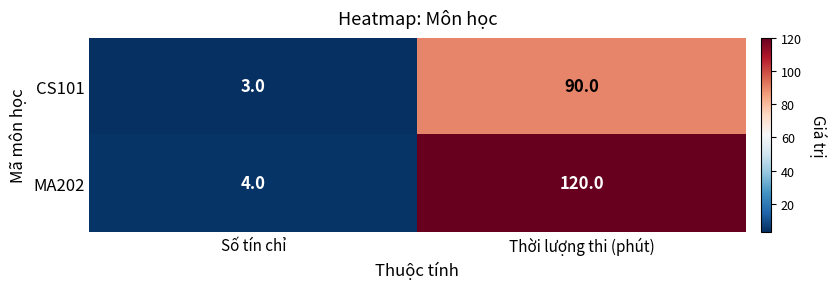

Which series has the largest total across all categories?

MA202